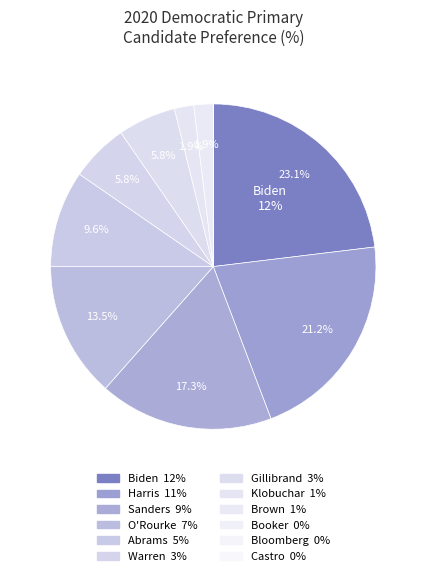

What is the change in value from Warren to Bloomberg?

-3